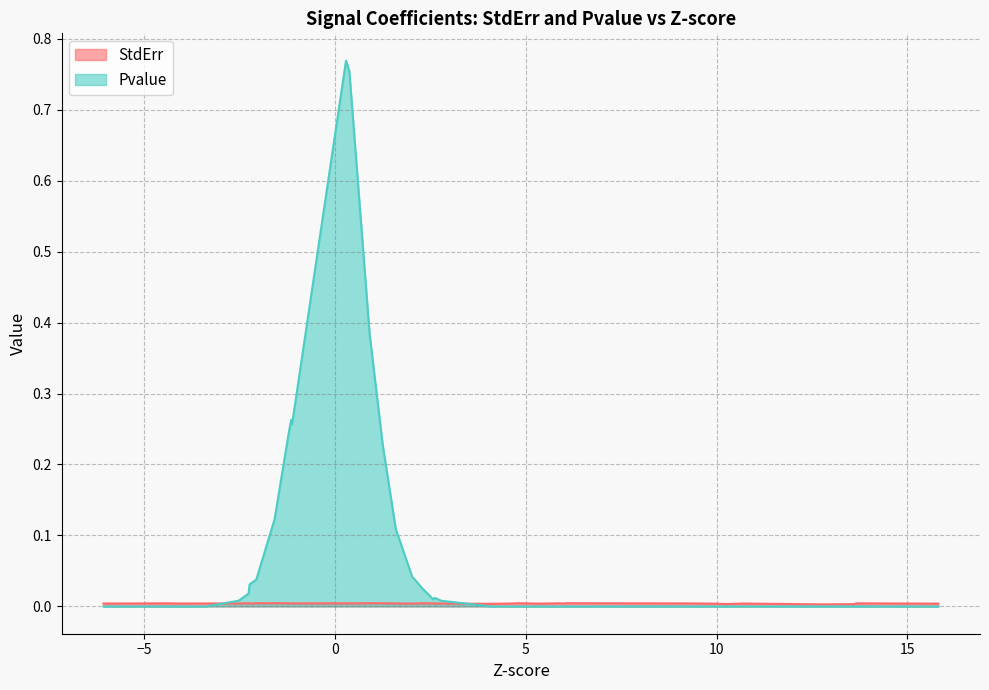

Rank the categories by StdErr value from highest to lowest.

WNT3A, LIF, IL13, CXCL12, BMP6, GDF11, IL6, BDNF, BMP2, NO, IL4, TRAIL, FGF2, IL21, IL17A, GCSF, HGF, LTA, TWEAK, OSM, Activin A, IL15, VEGFA, IL10, IL12, TGFB1, GMCSF, IL2, TGFB3, IFNL, IL36, BMP4, IL1A, EGF, CD40L, IFN1, IL27, IFNG, IL1B, TNFA